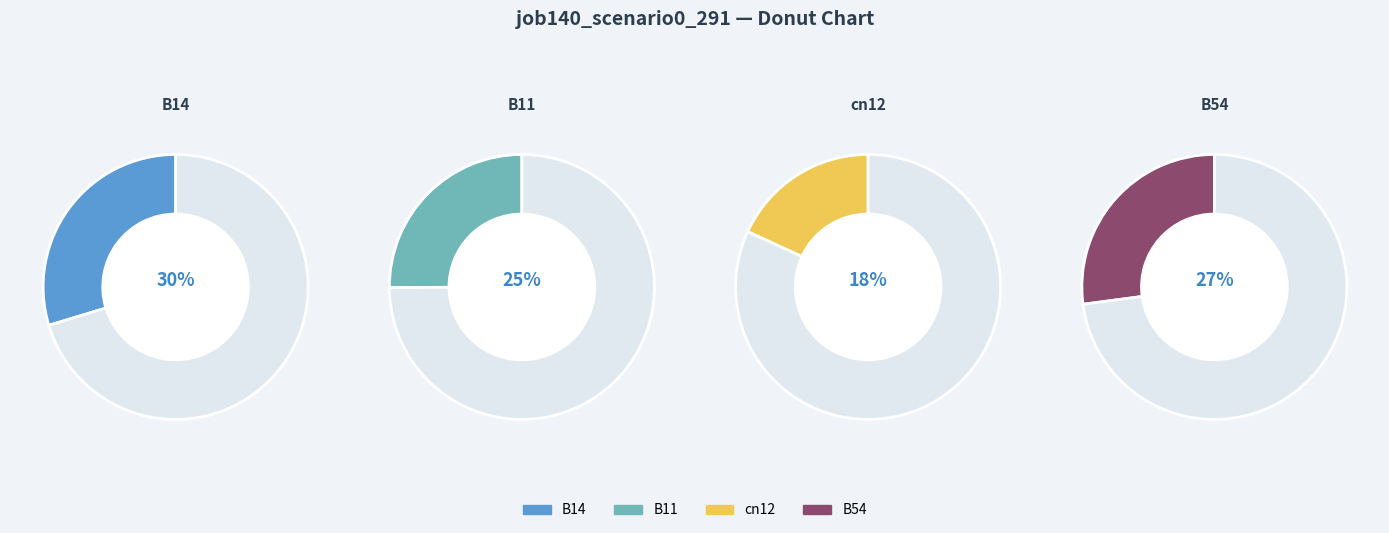

Do B11 and B54 together represent more than half of the pie?

Yes